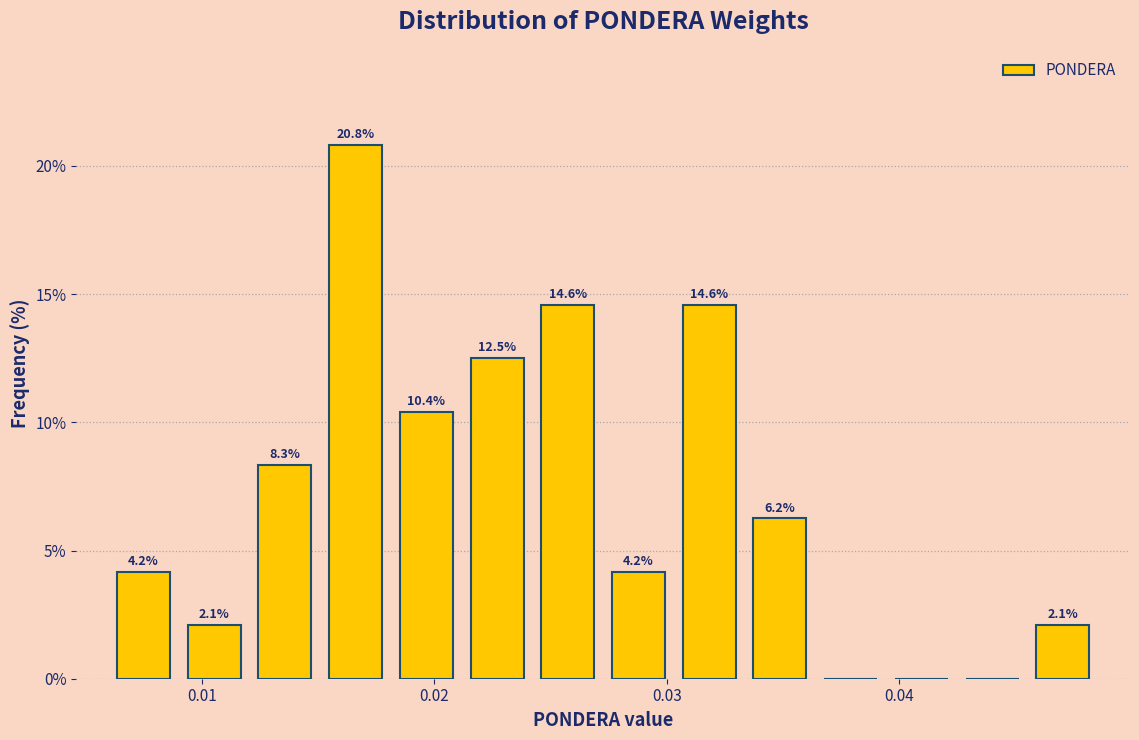

Around what value on the x-axis is the tallest bar? Give the approximate position of its centre, as read against the axis.

0.017